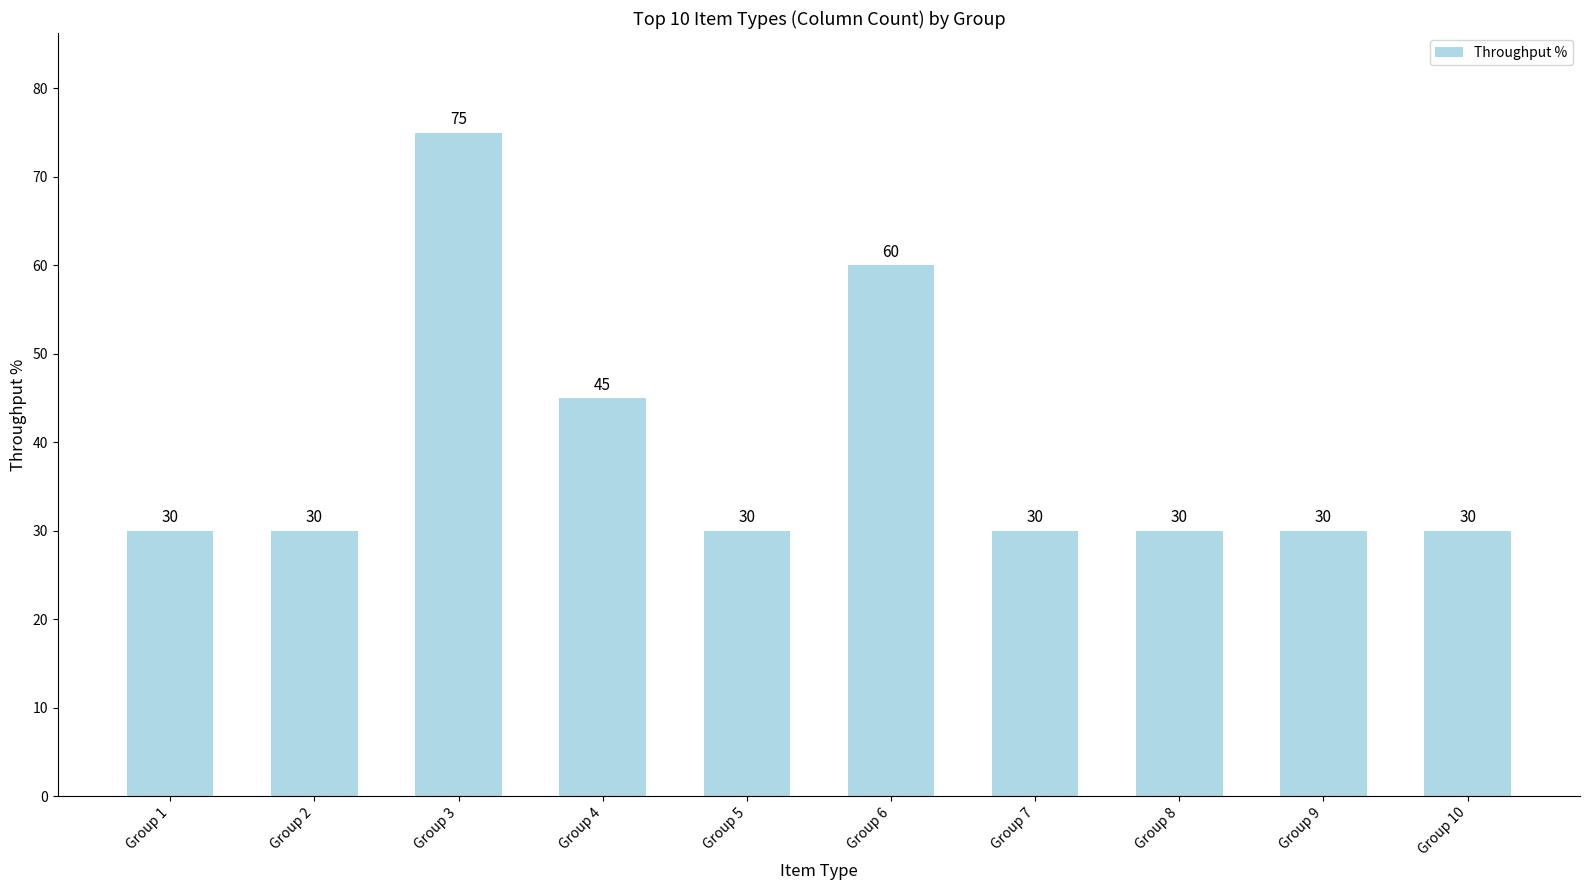

What is the value of the 10th bar from the left?

30